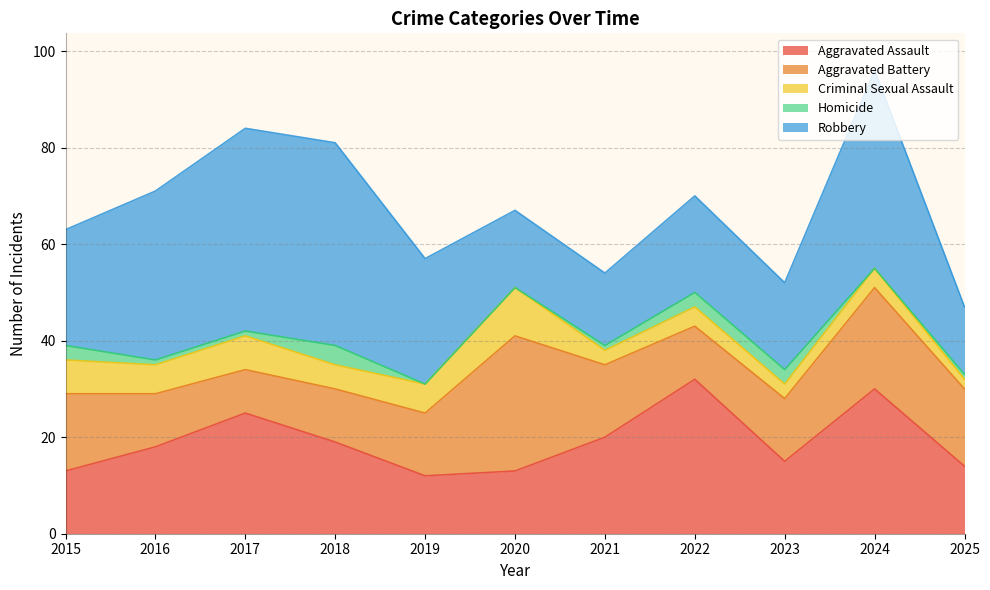

At which category is the sum across all series the highest?

2024